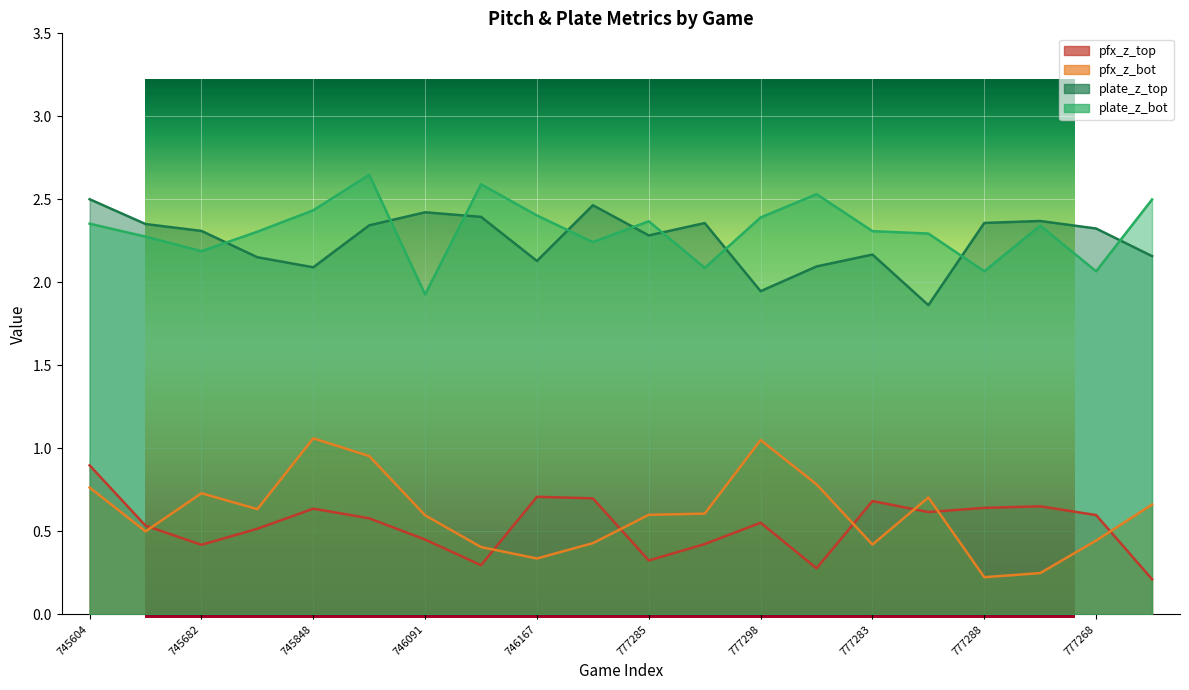

How many values in the plate_z_top series exceed 2?

18